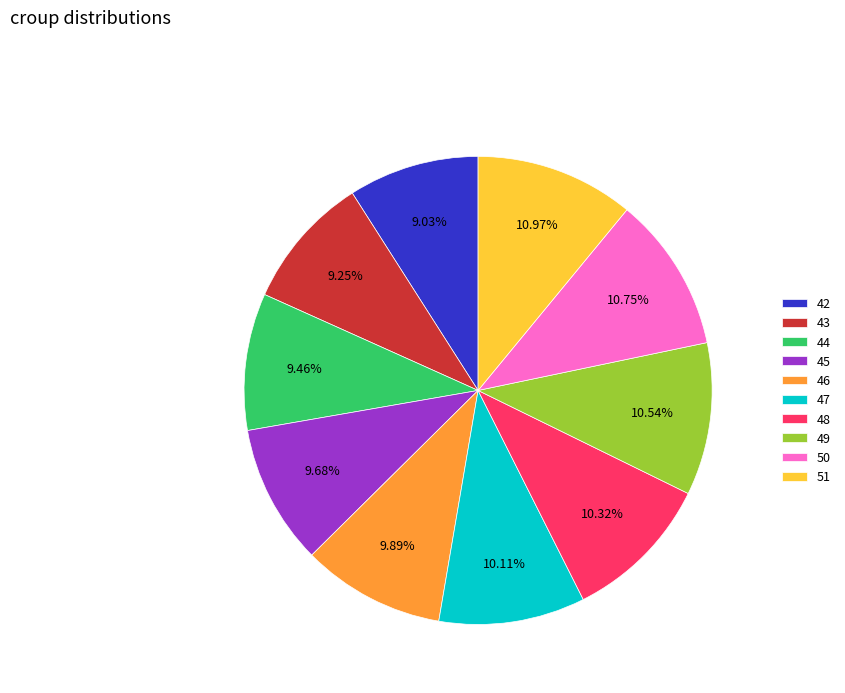

True or false: 45 accounts for 10% of the total.

True